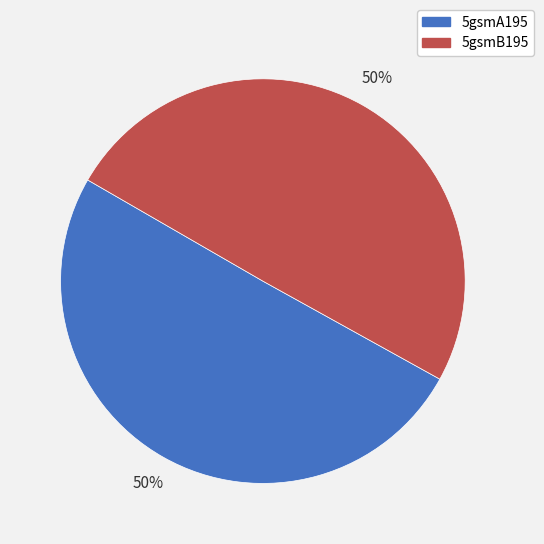

To the nearest percent, what is the average slice percentage?

50%